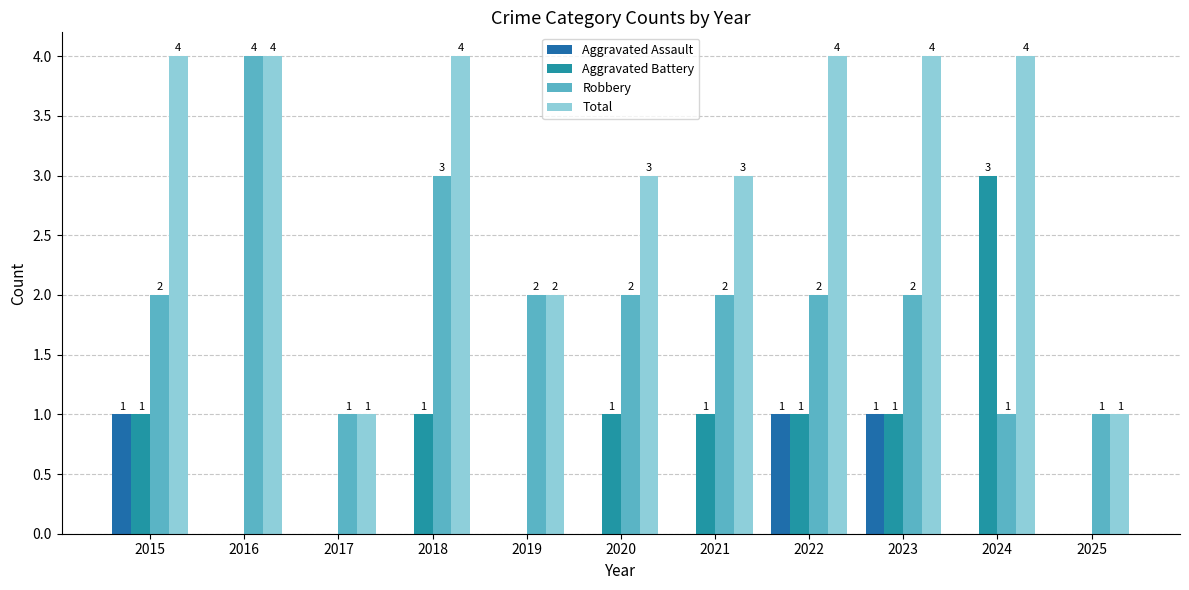

How many data points in Aggravated Assault are above 0?

3